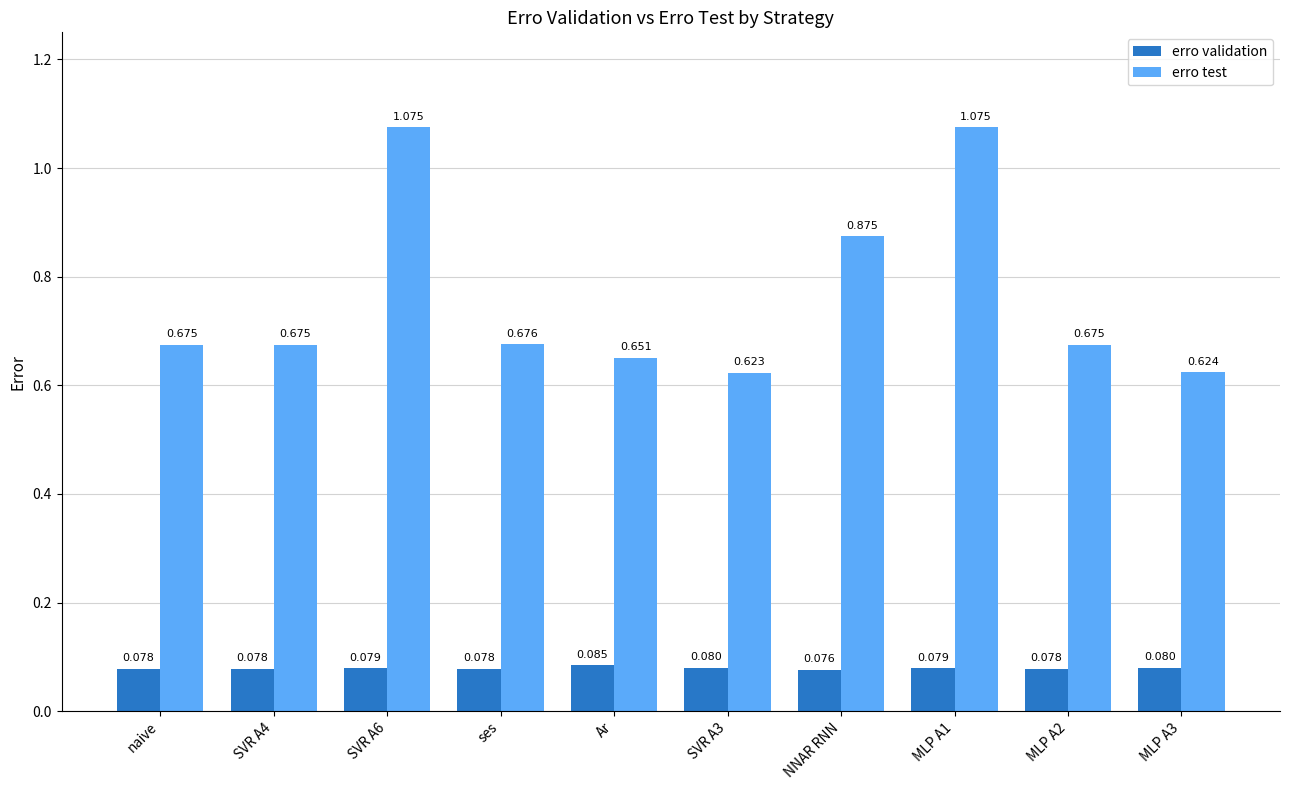

Which series has the largest total across all categories?

erro test